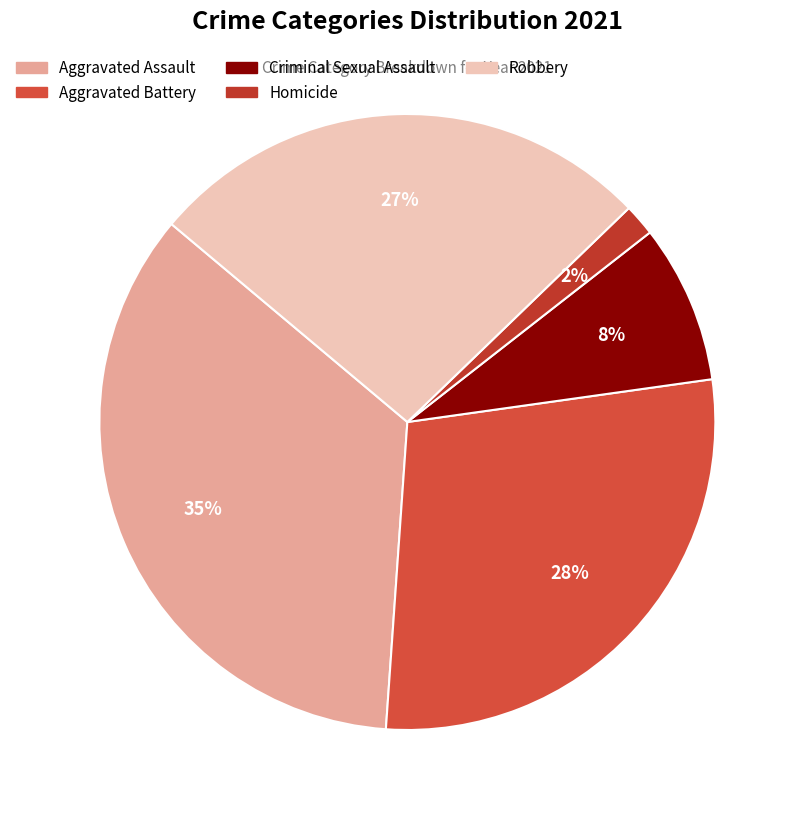

Which has a higher value, Homicide or Aggravated Assault?

Aggravated Assault